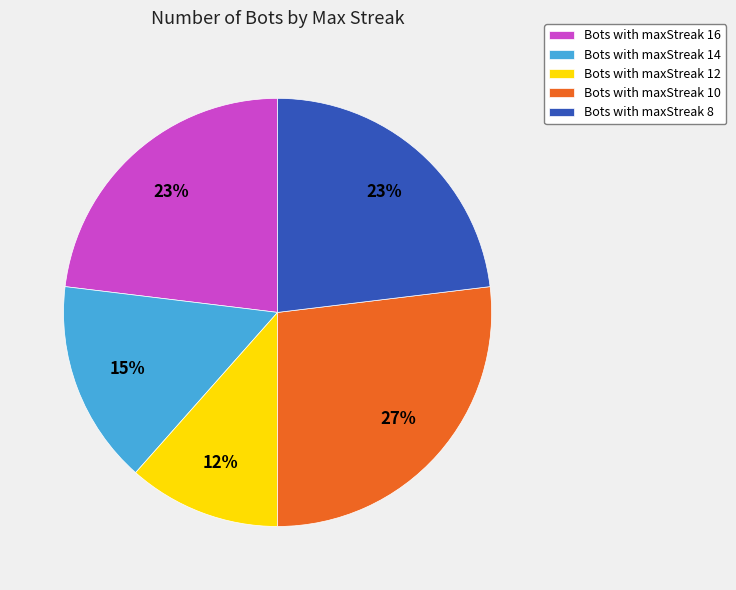

To the nearest percent, what is the difference between the largest and smallest slice percentages?

15%